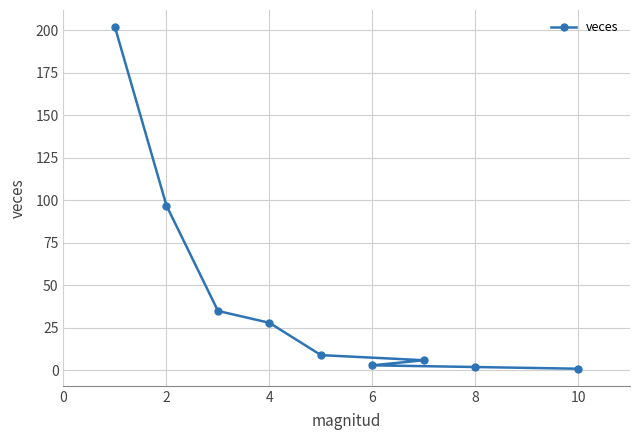

What is the sum of all values?

383